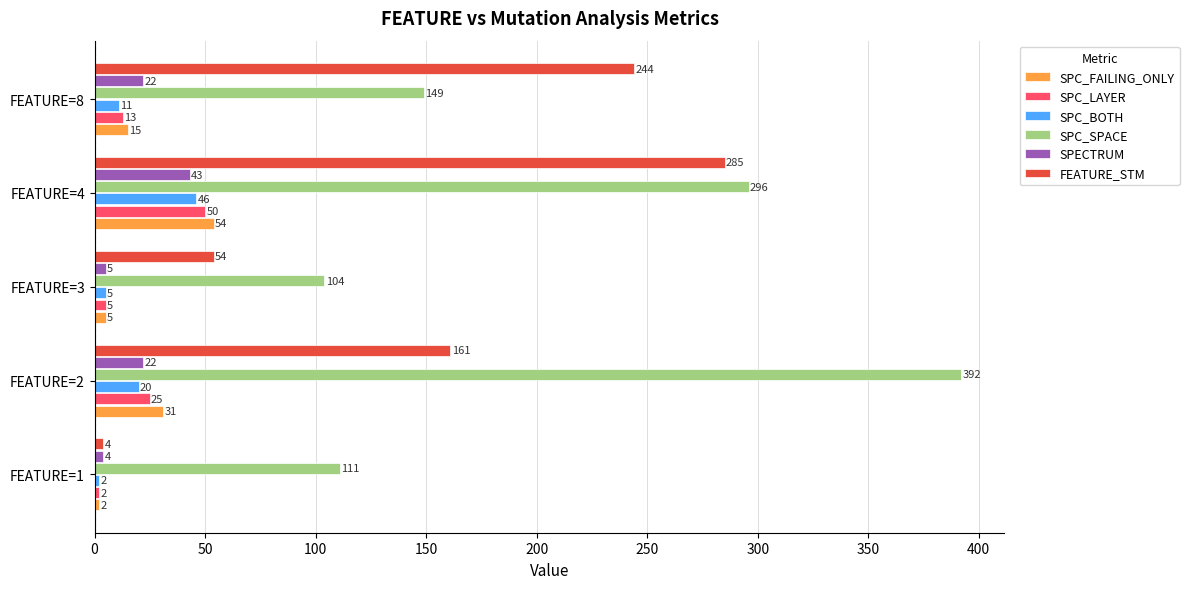

Rank the categories by FEATURE_STM value from highest to lowest.

FEATURE=4, FEATURE=8, FEATURE=2, FEATURE=3, FEATURE=1